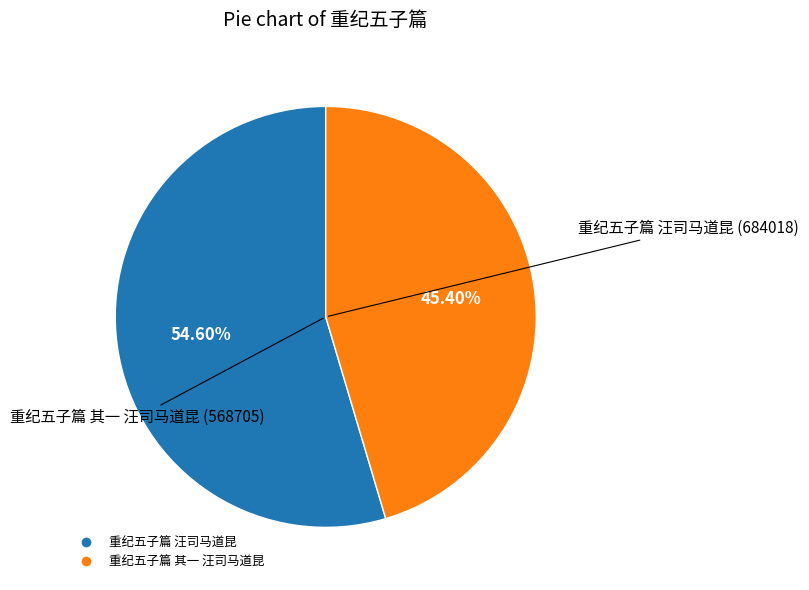

Does 重纪五子篇 汪司马道昆 represent more than half of the total?

Yes